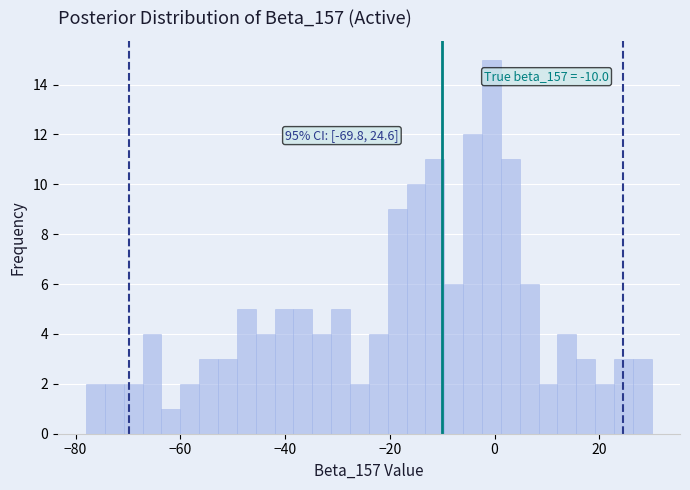

Read against the x-axis, roughly where is the centre of the tallest bar?

0